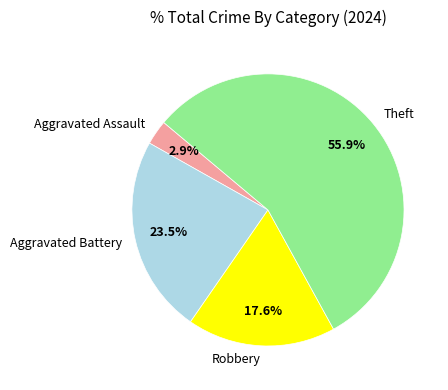

Is there a majority slice in this chart?

Yes